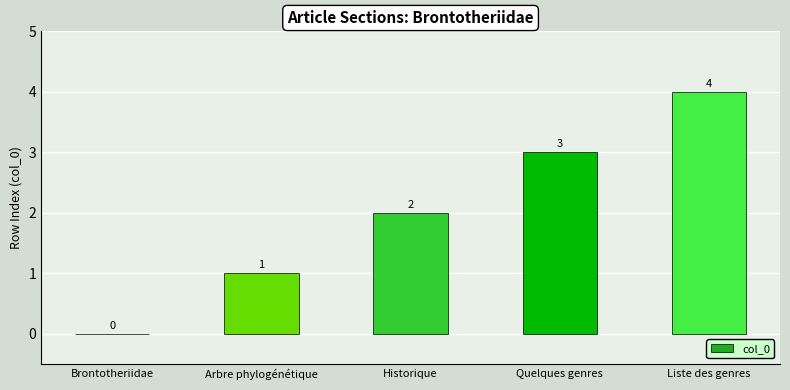

The chart shows a value of -2 at Brontotheriidae. True or false?

False